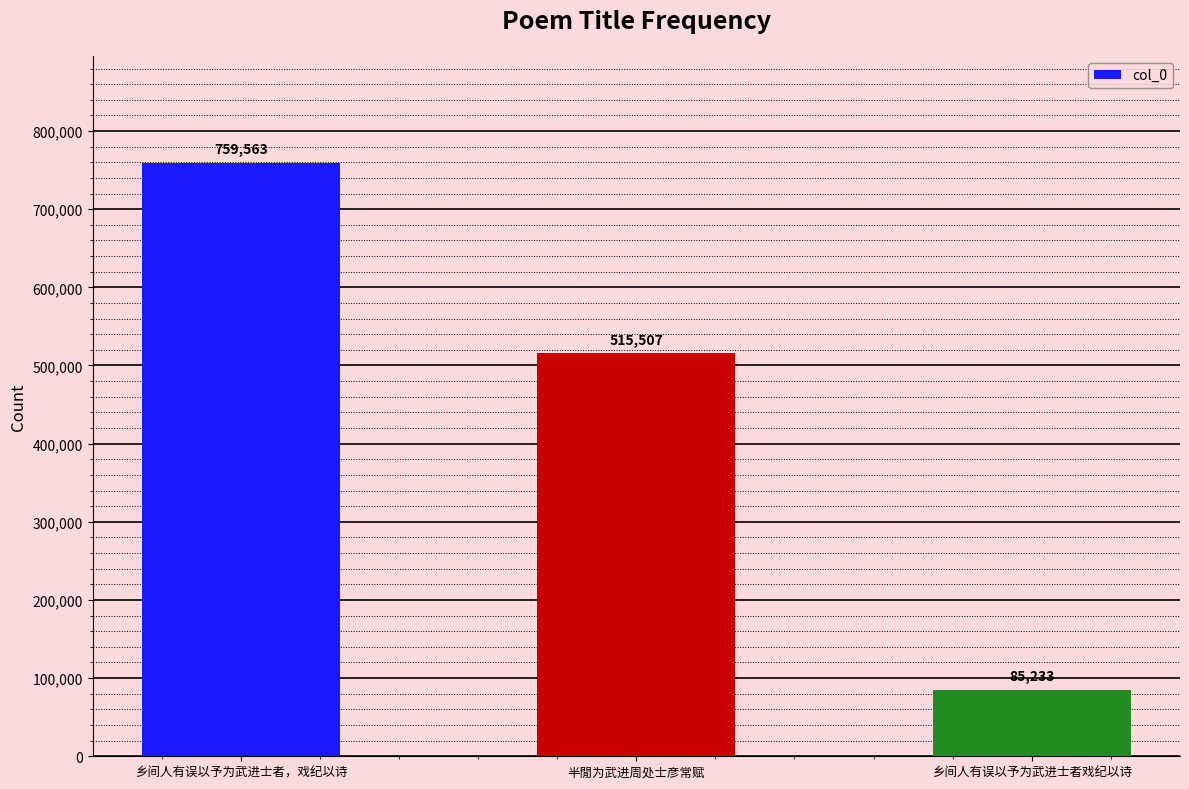

How many values are below 515507?

1